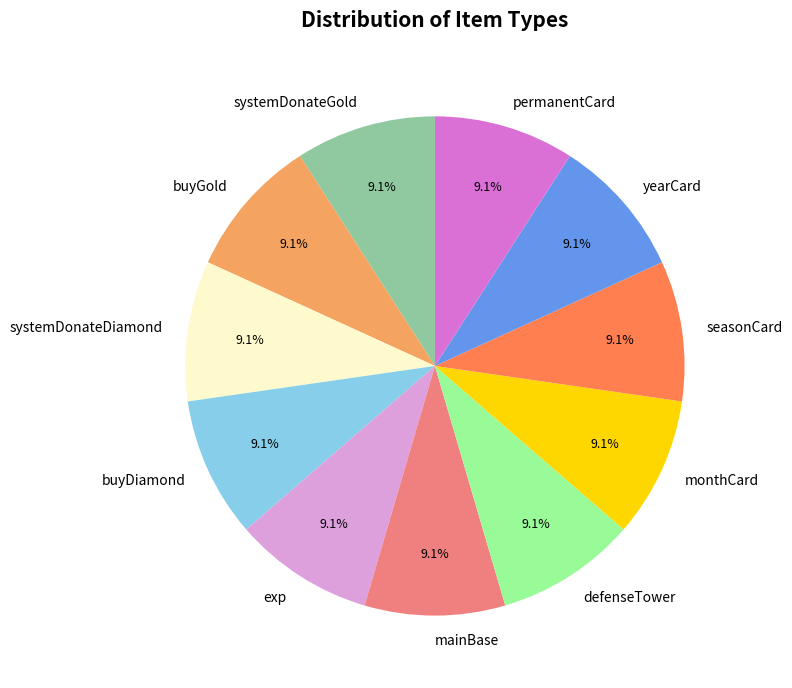

Does monthCard account for over 50% of the chart?

No